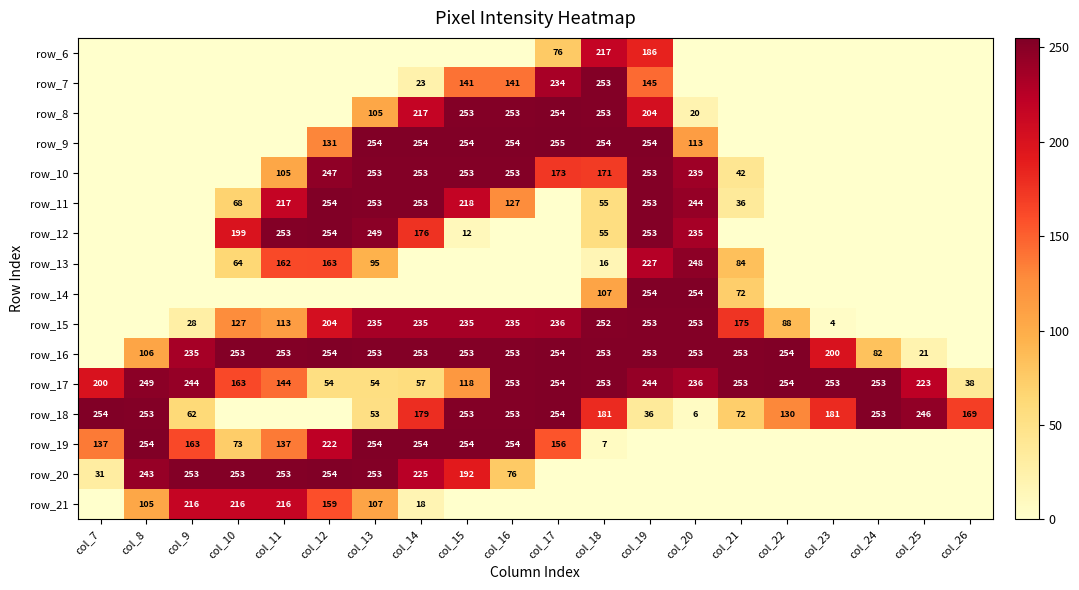

How many categories are shown in the chart?

20